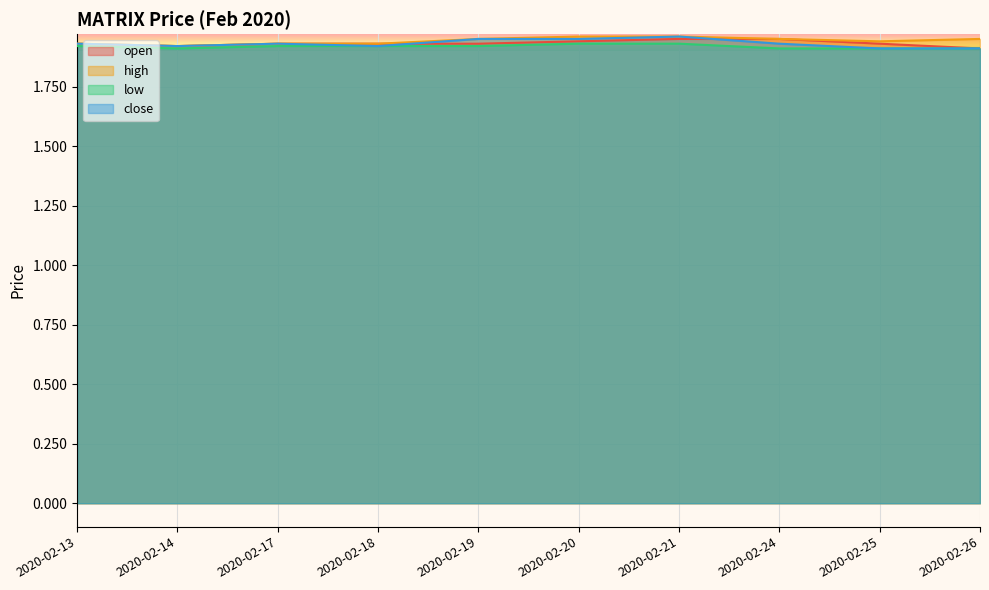

Reading left to right, extract all data points from this chart.

open: 1.9	1.9	1.9	1.9	1.9	1.9	1.9	1.9	1.9	1.9
high: 1.9	1.9	1.9	1.9	1.9	2.0	2.0	1.9	1.9	1.9
low: 1.9	1.9	1.9	1.9	1.9	1.9	1.9	1.9	1.9	1.9
close: 1.9	1.9	1.9	1.9	1.9	1.9	2.0	1.9	1.9	1.9